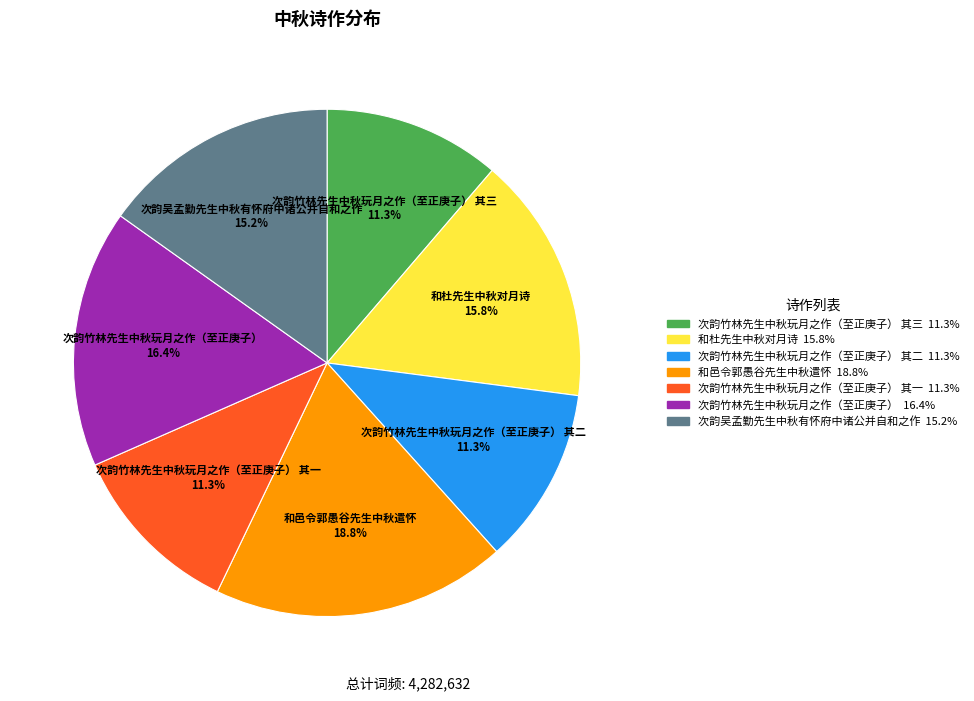

Is there any slice that represents more than half of the pie?

No